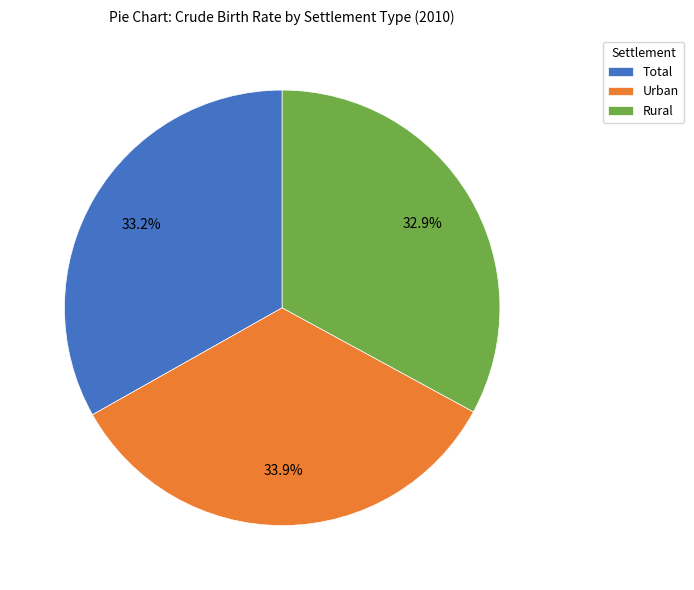

Do Rural and Total together represent more than half of the pie?

Yes